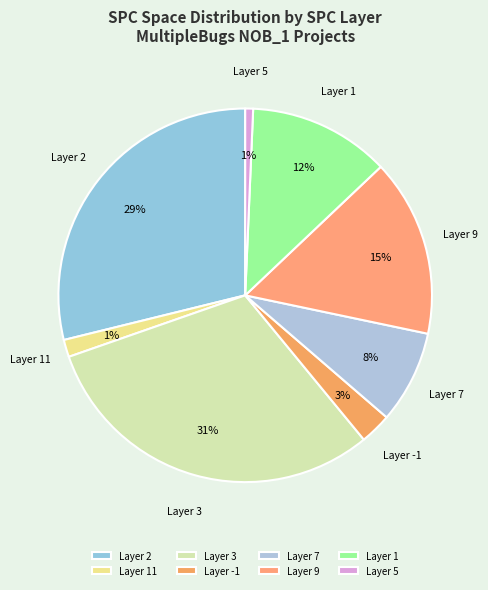

True or false: Layer 7 accounts for 8% of the total.

True